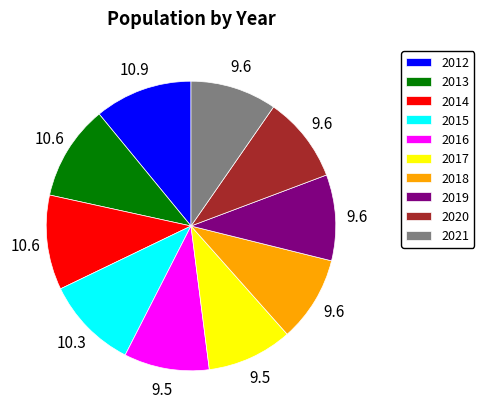

Which has a higher value, 2015 or 2012?

2012